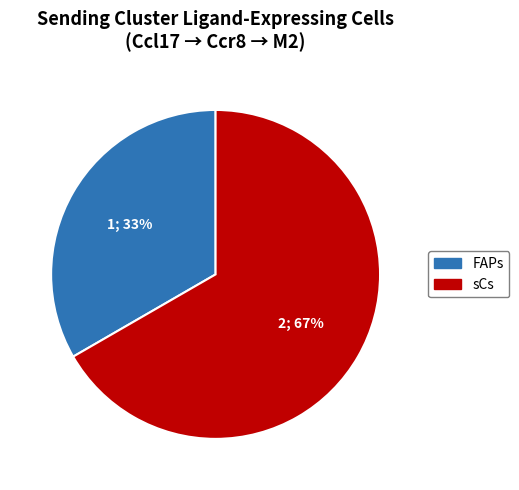

Rank the categories by value from lowest to highest.

FAPs, sCs